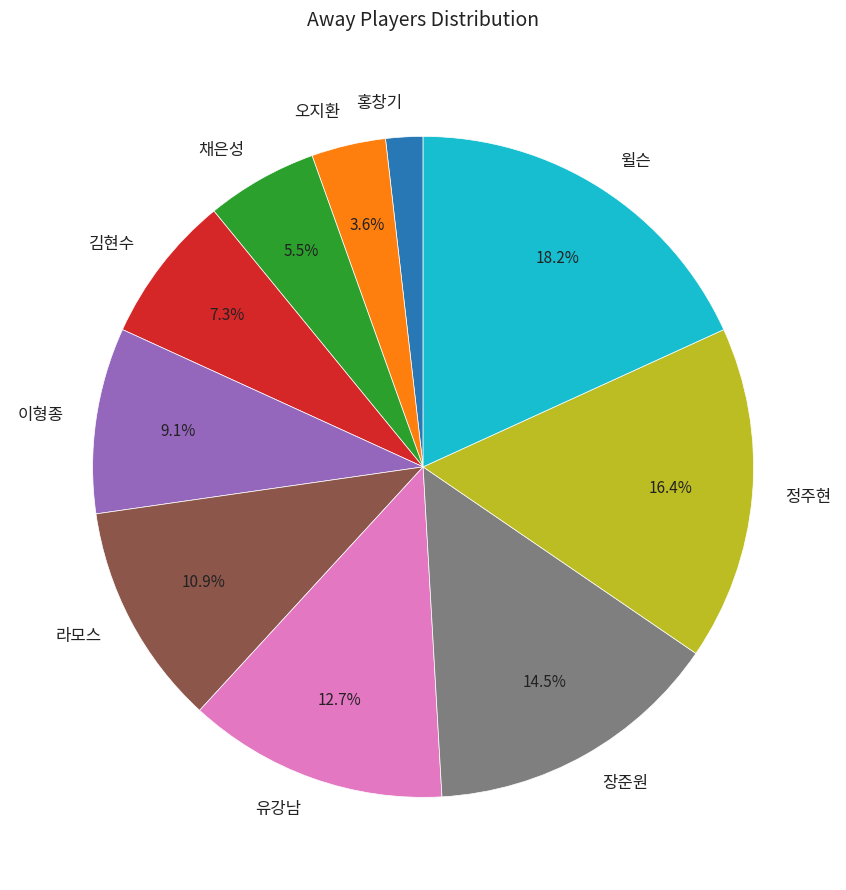

Do 정주현 and 오지환 together represent more than half of the pie?

No